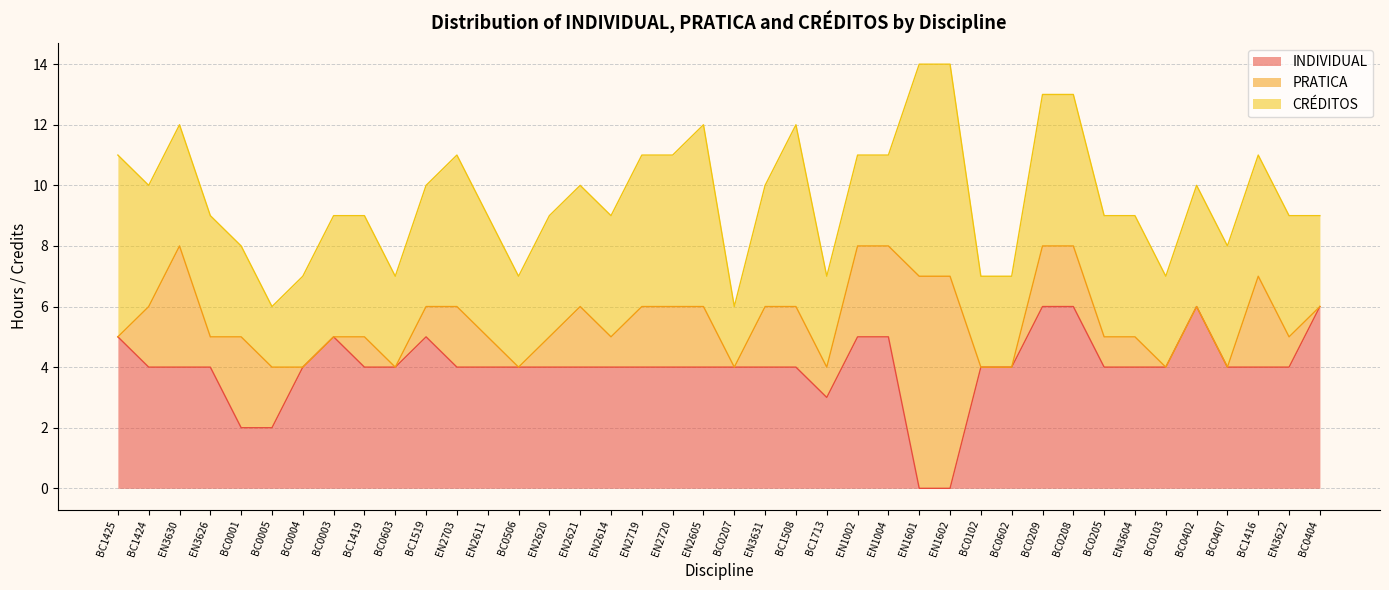

What is the label of the 40th point from the left?

BC0404